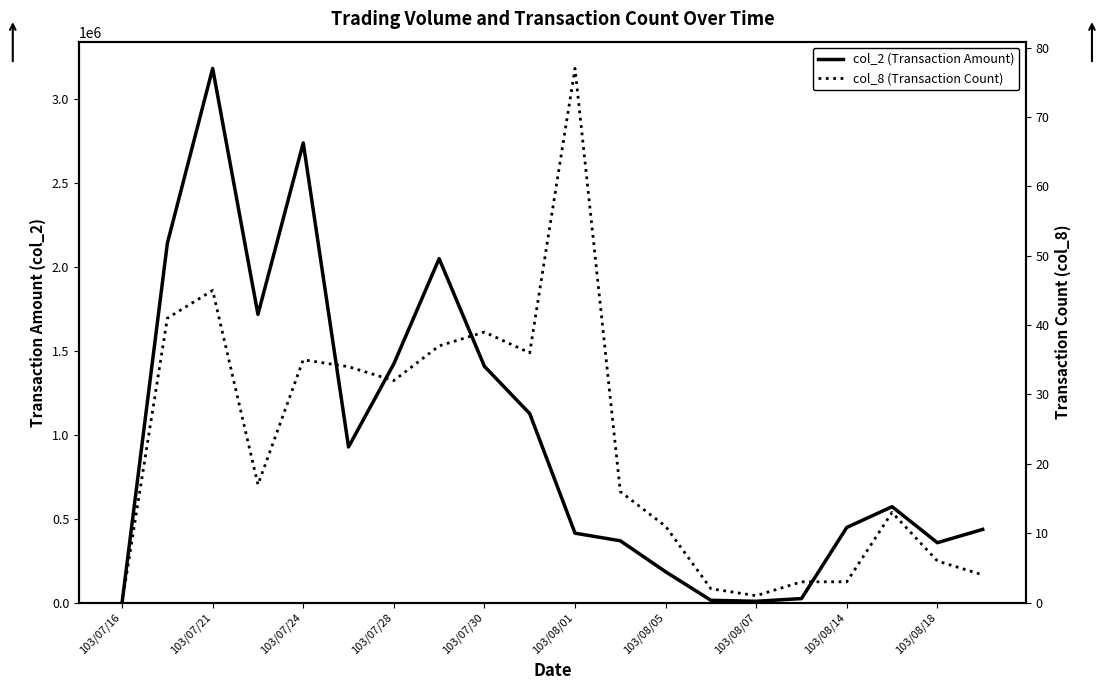

At which label is col_2 (Transaction Amount) closest to 1589940?

103/07/28